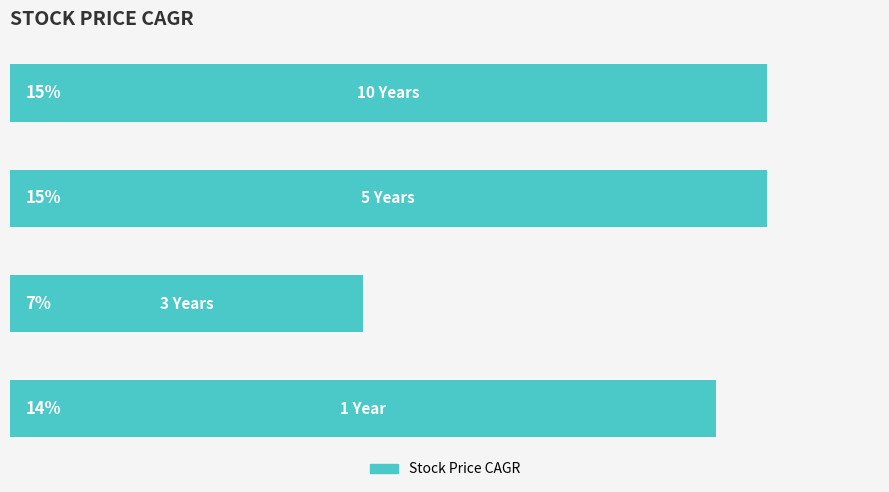

Are the bars horizontal?

Yes